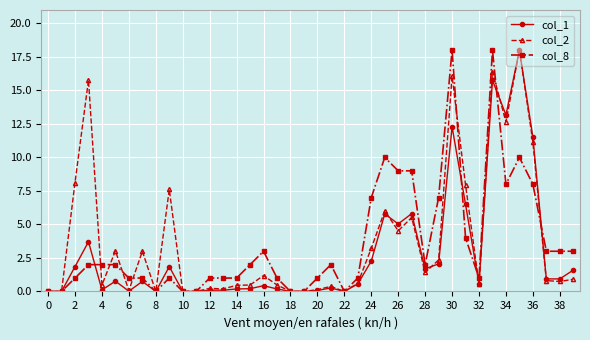

True or false: col_1 and col_8 intersect in this chart.

True